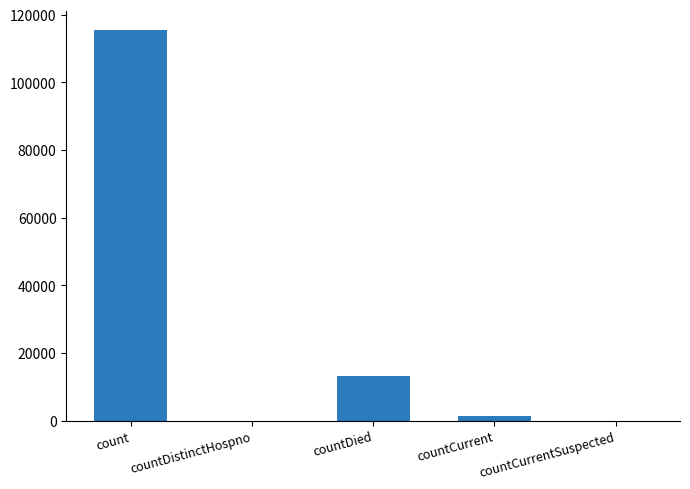

Where is the data nearest to the value 57689?

countDied